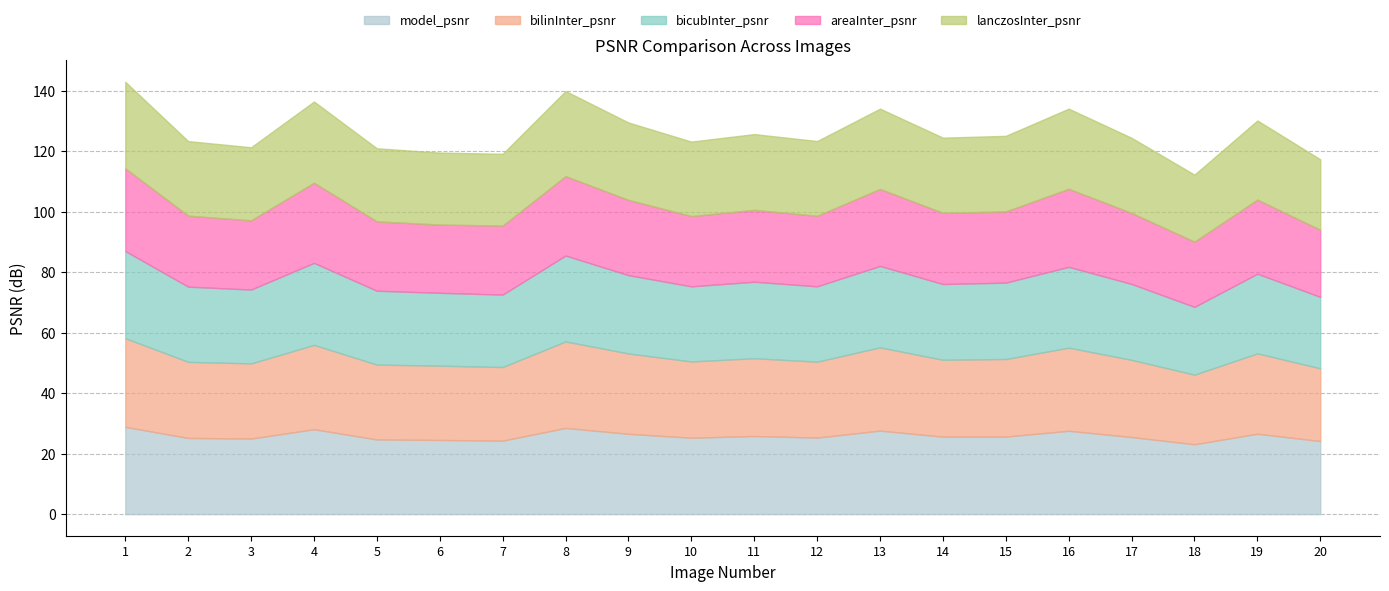

What is the total value across all series at 17?

124.4